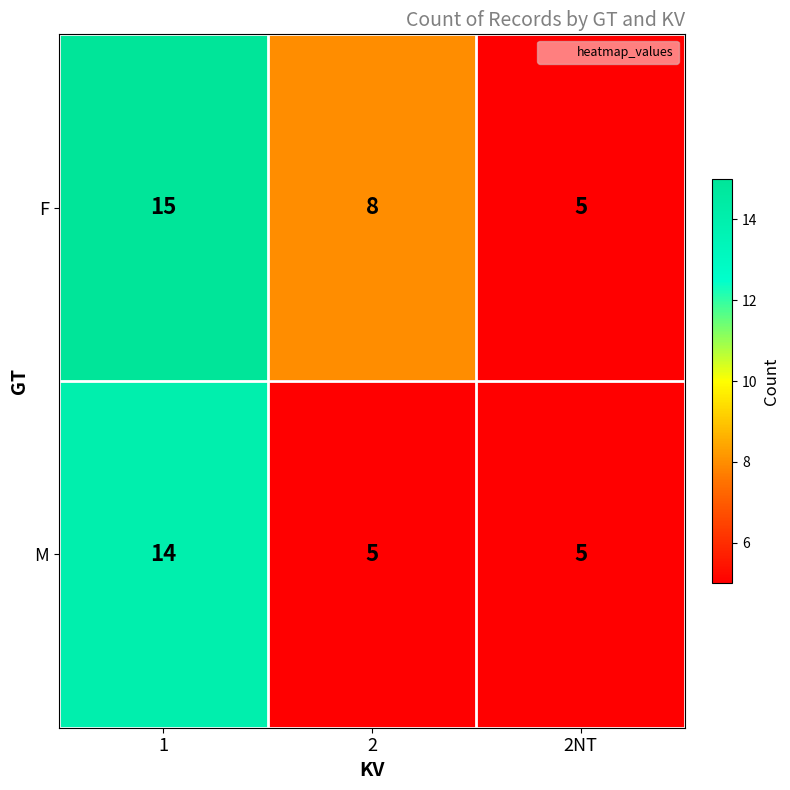

At which category is the sum across all series the highest?

1